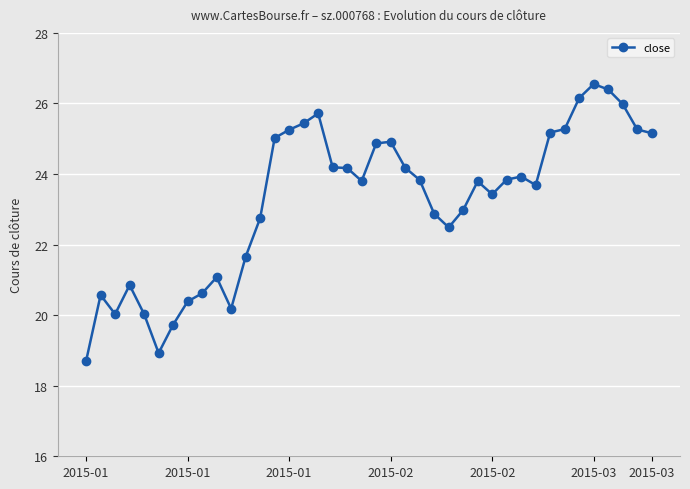

Reading left to right, transcribe all the data shown in this chart.

18.7	20.6	20.0	20.9	20.0	18.9	19.7	20.4	20.6	21.1	20.2	21.7	22.7	25.0	25.3	25.4	25.7	24.2	24.2	23.8	24.9	24.9	24.2	23.8	22.9	22.5	23.0	23.8	23.4	23.8	23.9	23.7	25.2	25.3	26.2	26.6	26.4	26.0	25.3	25.2